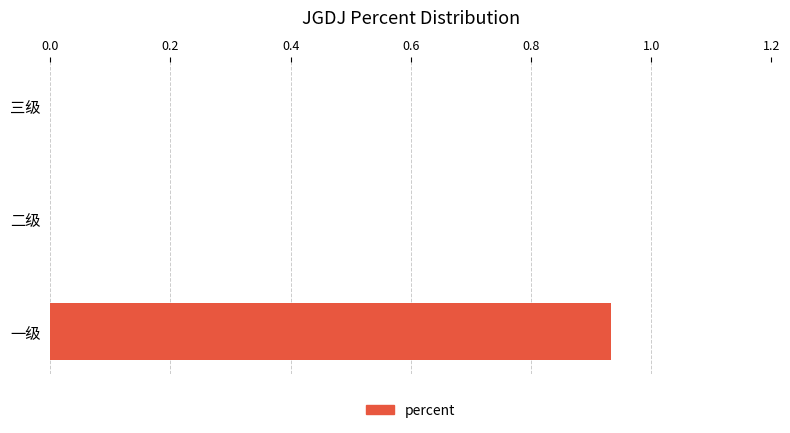

The value at 一级 is 0.5. True or false?

False